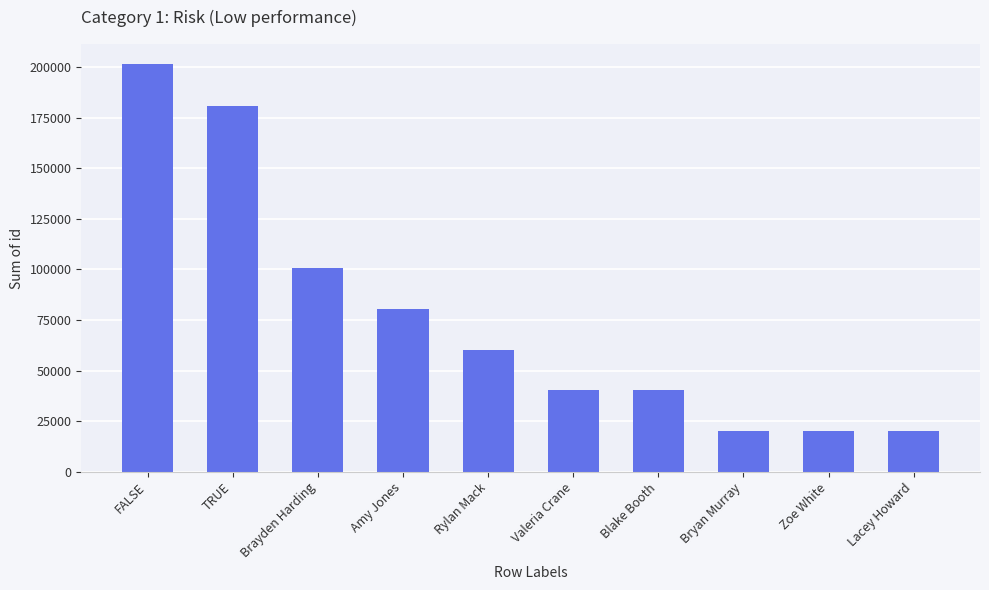

What is the label of the 6th bar from the left?

Valeria Crane